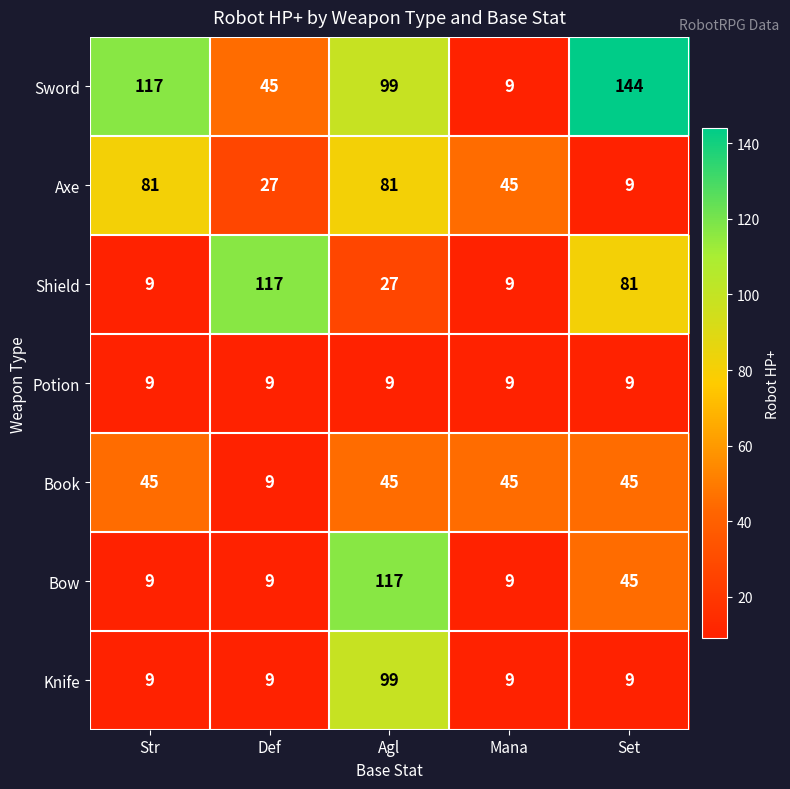

Is the value of Bow at Set greater than the value of Potion at Agl?

Yes